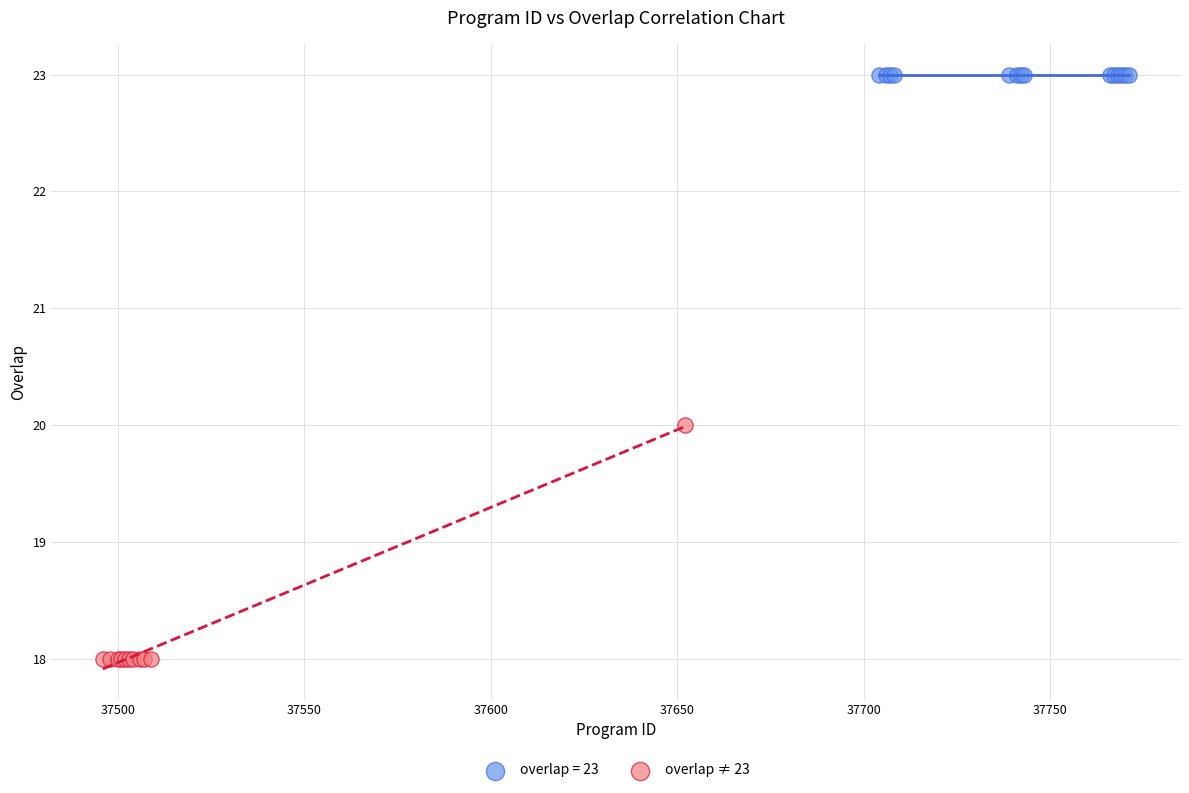

Which series contains the lowest Y value?

overlap ≠ 23